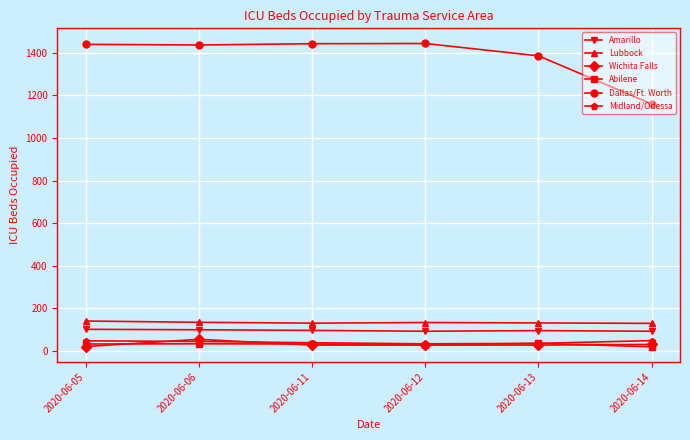

How many distinct data groups are displayed?

6